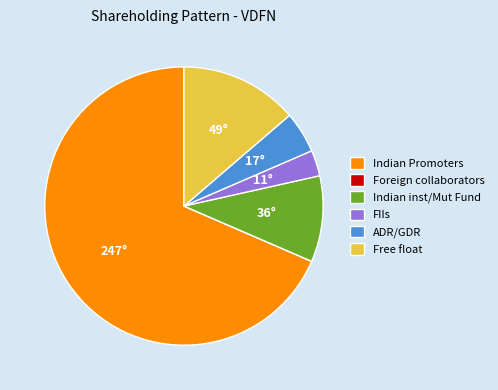

Which category has the biggest portion of the pie?

Indian Promoters